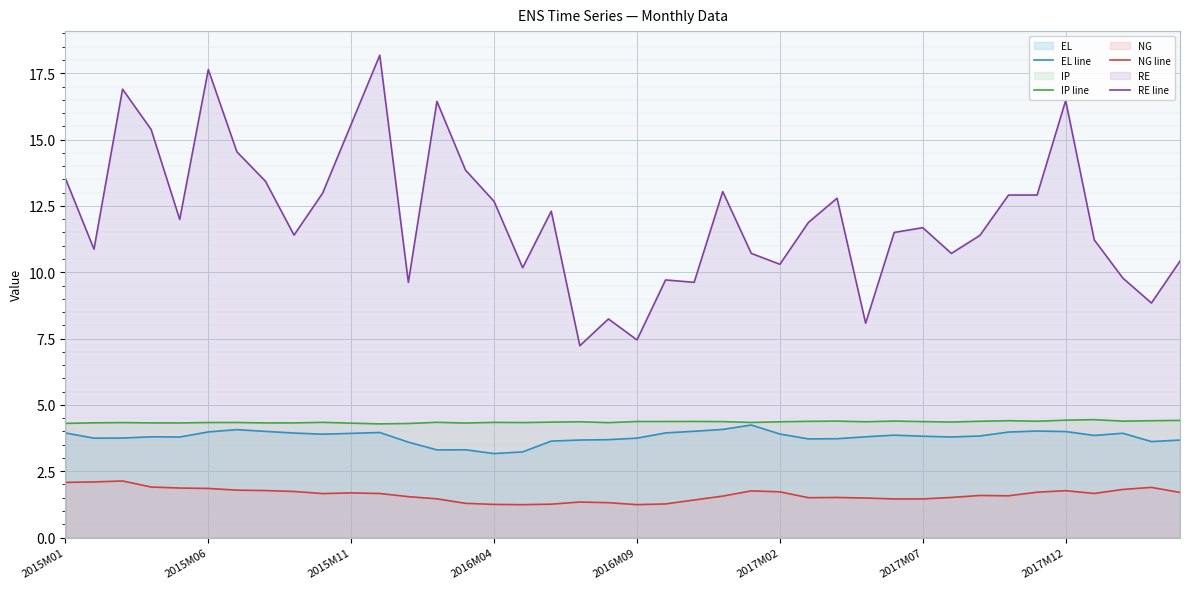

How many series are shown in this chart?

4